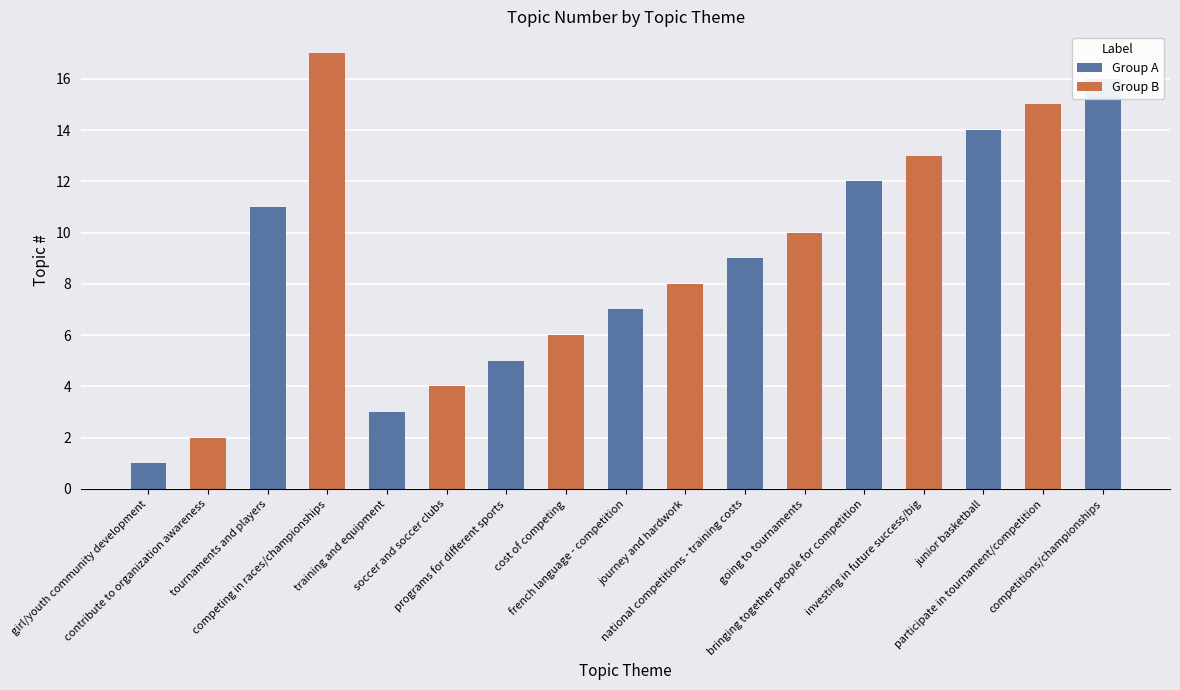

The chart shows a value of 0 at girl/youth community development. True or false?

False